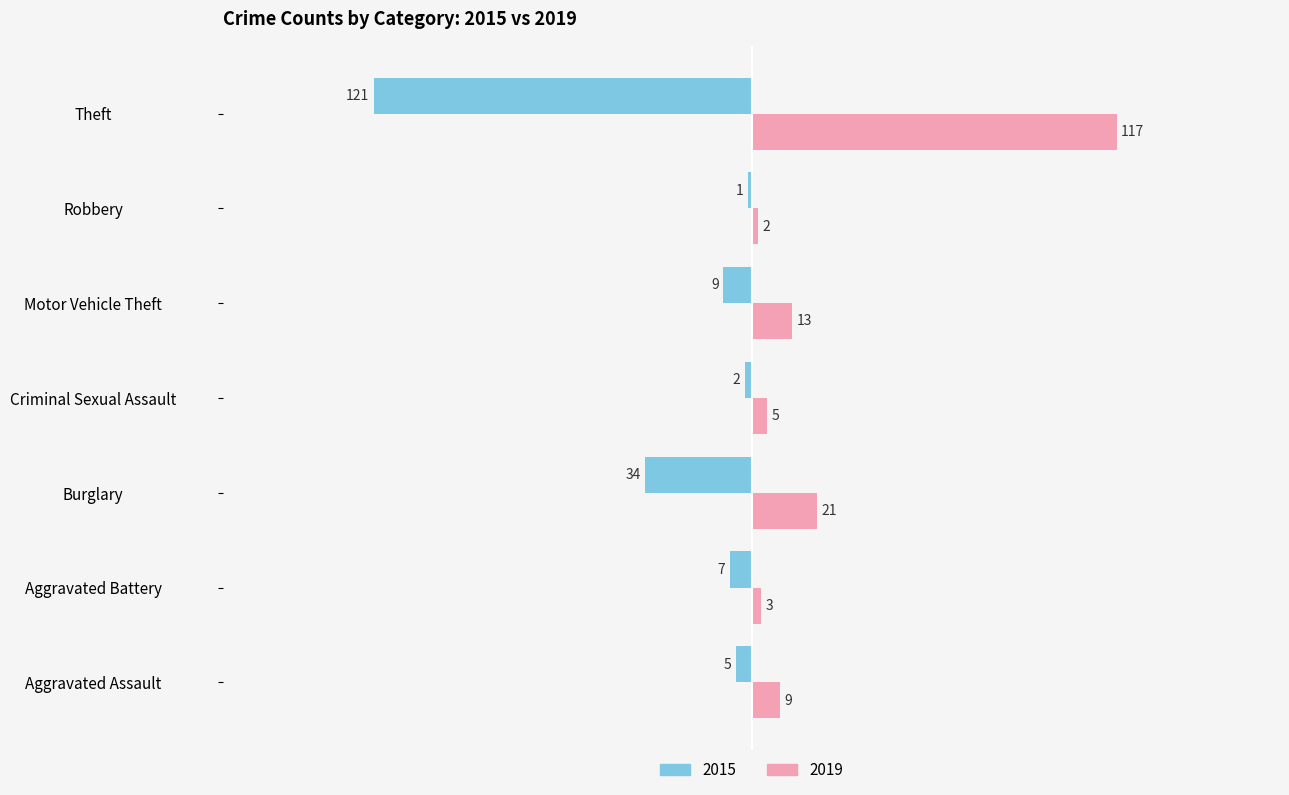

At which category does the chart reach its peak across all series?

Theft